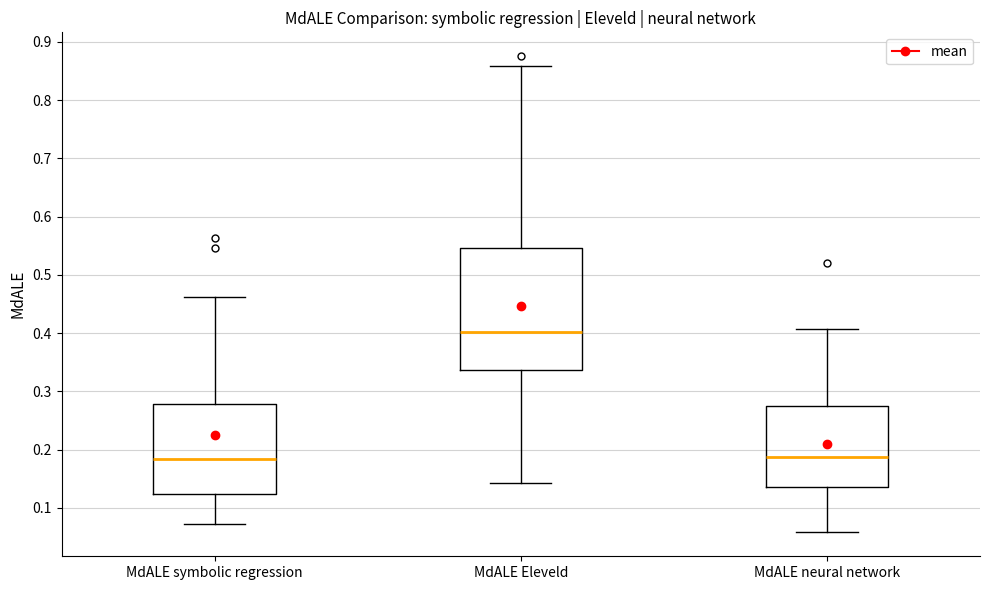

Where does the median line of the box for MdALE Eleveld sit on the y-axis? The values are not printed on the chart, so give them approximately, as read against the axis.

0.40